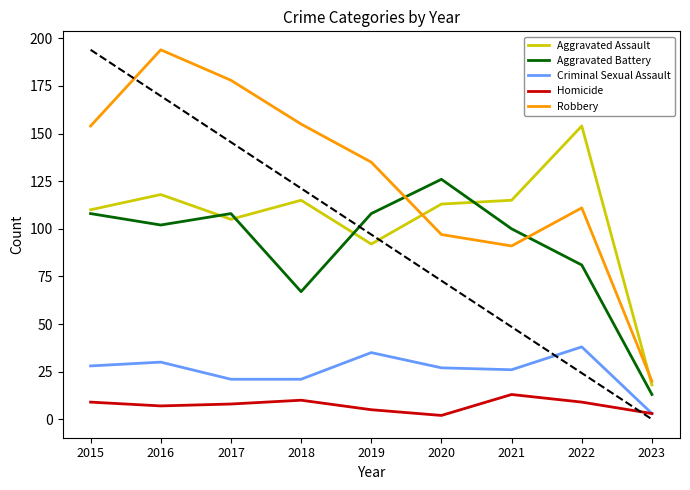

How many data points in Criminal Sexual Assault are less than 27?

4